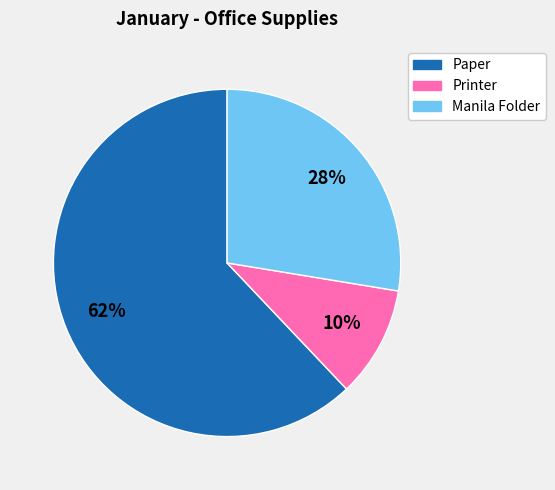

Which has a higher value, Paper or Manila Folder?

Paper